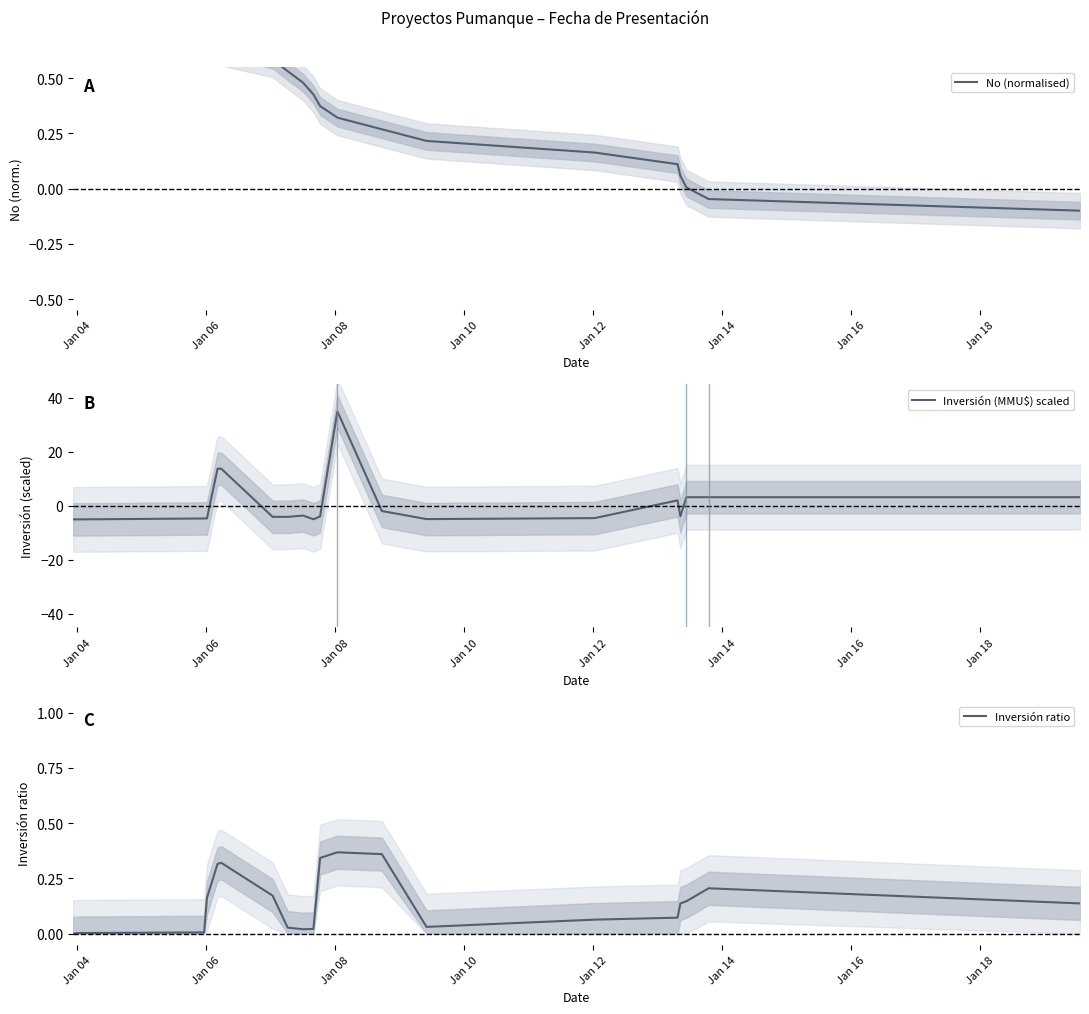

How many values in the Inversión (MMU$) scaled series are below -3?

12